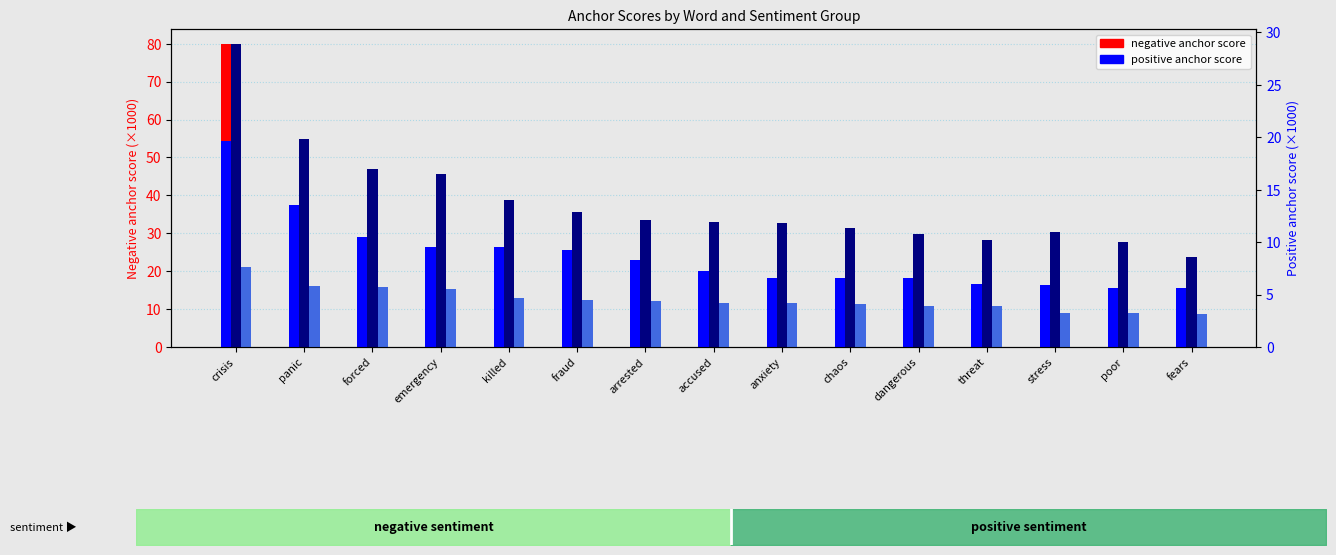

Which series changed the most between arrested and threat?

0.95-positive